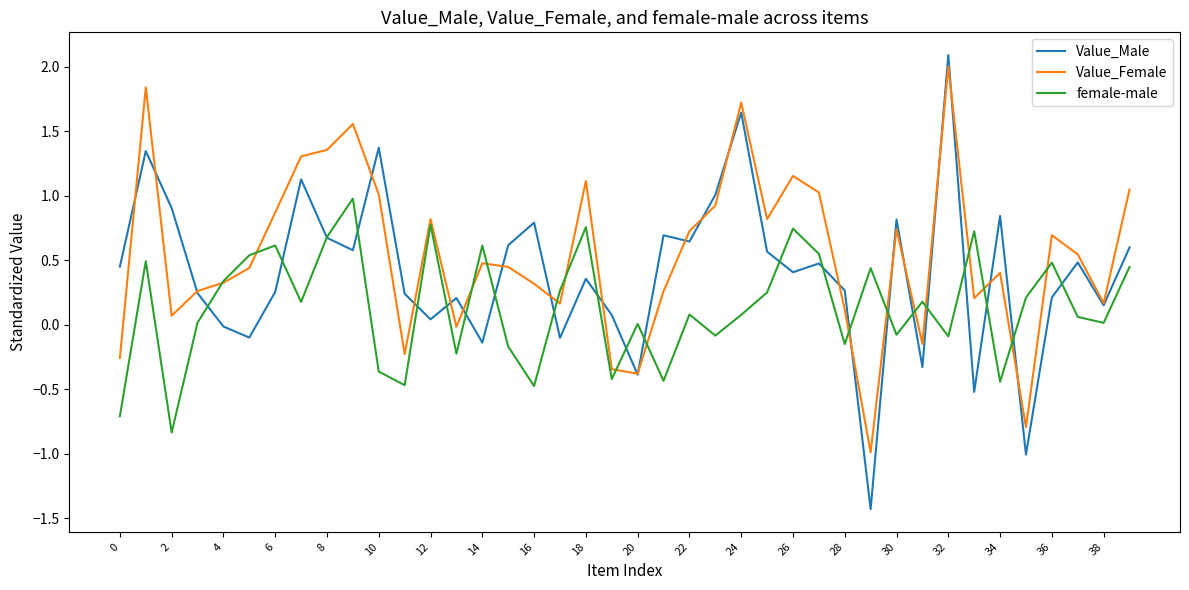

Rank the series by their average value, from highest to lowest.

Value_Female, Value_Male, female-male